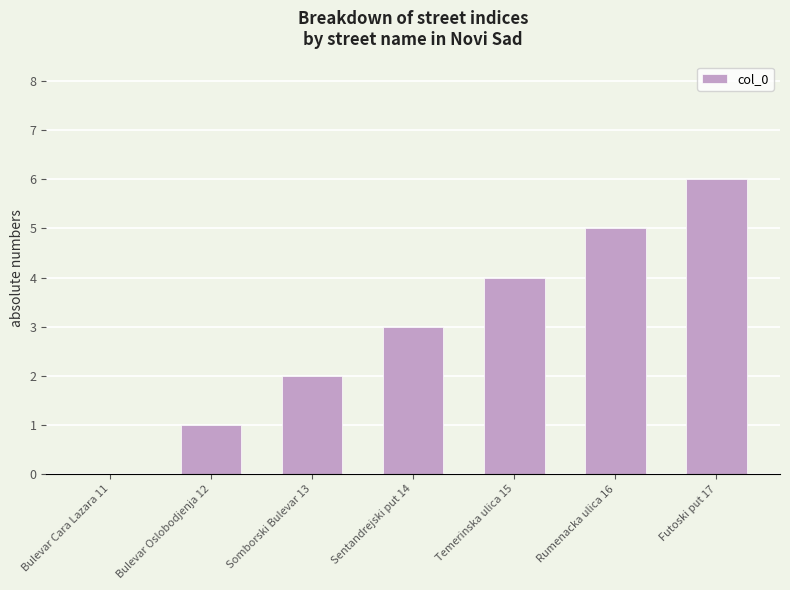

What is the sum of all values?

21